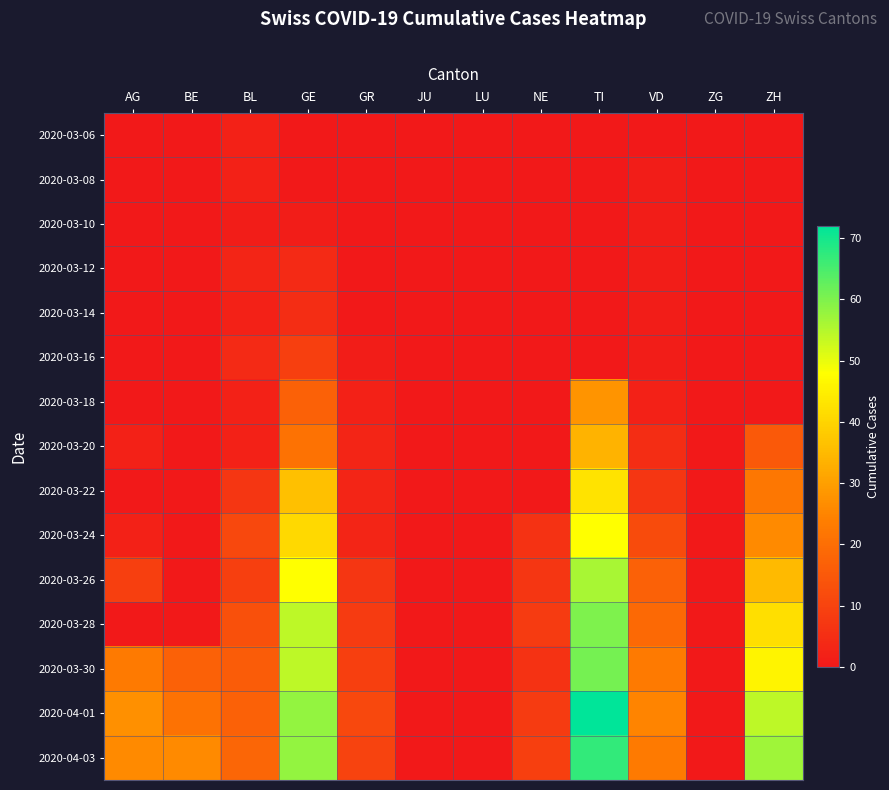

Reading left to right, transcribe all the data shown in this chart.

2020-03-06: AG=0	BE=0	BL=2	GE=0	GR=0	JU=0	LU=0	NE=0	TI=0	VD=0	ZG=0	ZH=0
2020-03-08: AG=0	BE=0	BL=2	GE=0	GR=0	JU=0	LU=0	NE=0	TI=0	VD=1	ZG=0	ZH=0
2020-03-10: AG=0	BE=0	BL=1	GE=1	GR=0	JU=0	LU=0	NE=0	TI=0	VD=1	ZG=0	ZH=0
2020-03-12: AG=0	BE=0	BL=3	GE=4	GR=0	JU=0	LU=0	NE=0	TI=0	VD=1	ZG=0	ZH=0
2020-03-14: AG=0	BE=0	BL=2	GE=5	GR=0	JU=0	LU=0	NE=0	TI=0	VD=1	ZG=0	ZH=0
2020-03-16: AG=0	BE=0	BL=4	GE=9	GR=1	JU=0	LU=0	NE=0	TI=0	VD=1	ZG=0	ZH=0
2020-03-18: AG=0	BE=0	BL=2	GE=17	GR=2	JU=0	LU=0	NE=0	TI=28	VD=2	ZG=0	ZH=0
2020-03-20: AG=2	BE=0	BL=2	GE=21	GR=3	JU=0	LU=0	NE=0	TI=34	VD=5	ZG=0	ZH=15
2020-03-22: AG=0	BE=0	BL=7	GE=36	GR=3	JU=0	LU=0	NE=0	TI=43	VD=7	ZG=0	ZH=22
2020-03-24: AG=2	BE=0	BL=11	GE=41	GR=3	JU=0	LU=0	NE=6	TI=48	VD=12	ZG=0	ZH=26
2020-03-26: AG=9	BE=0	BL=9	GE=48	GR=7	JU=0	LU=0	NE=7	TI=56	VD=17	ZG=0	ZH=35
2020-03-28: AG=0	BE=0	BL=13	GE=54	GR=8	JU=0	LU=0	NE=8	TI=60	VD=19	ZG=0	ZH=42
2020-03-30: AG=23	BE=17	BL=16	GE=54	GR=9	JU=0	LU=0	NE=6	TI=61	VD=23	ZG=0	ZH=46
2020-04-01: AG=27	BE=21	BL=17	GE=58	GR=11	JU=0	LU=0	NE=8	TI=72	VD=25	ZG=0	ZH=54
2020-04-03: AG=26	BE=26	BL=18	GE=58	GR=10	JU=0	LU=0	NE=9	TI=67	VD=23	ZG=0	ZH=57